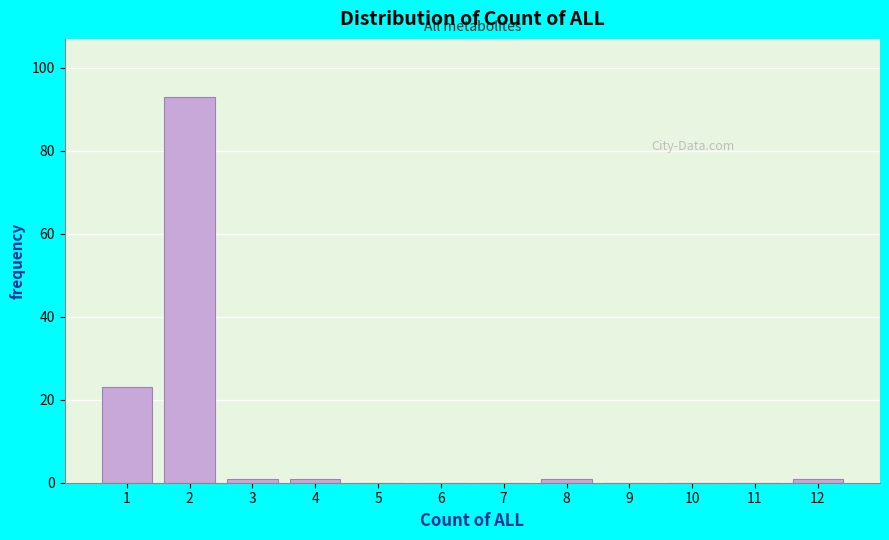

What is the height of the bar covering 1.5 to 2.5 on the x-axis? The values are not printed on the chart, so give them approximately, as read against the axis.

94